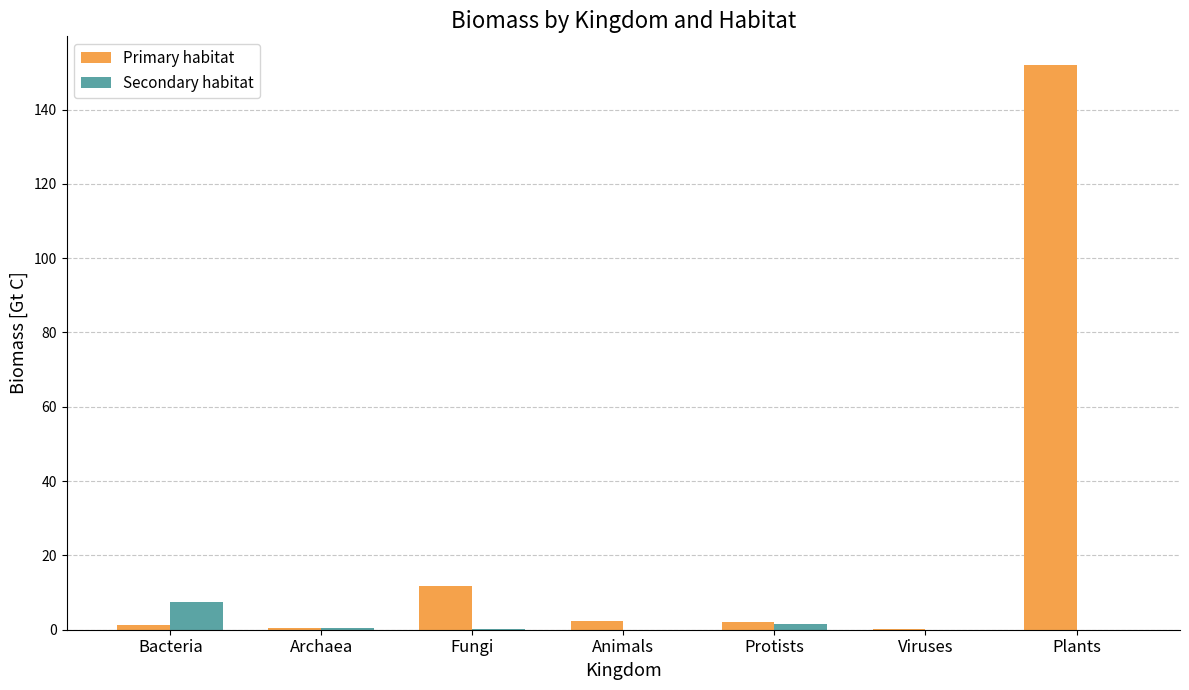

Is the value of Secondary habitat at Viruses greater than the value of Primary habitat at Plants?

No